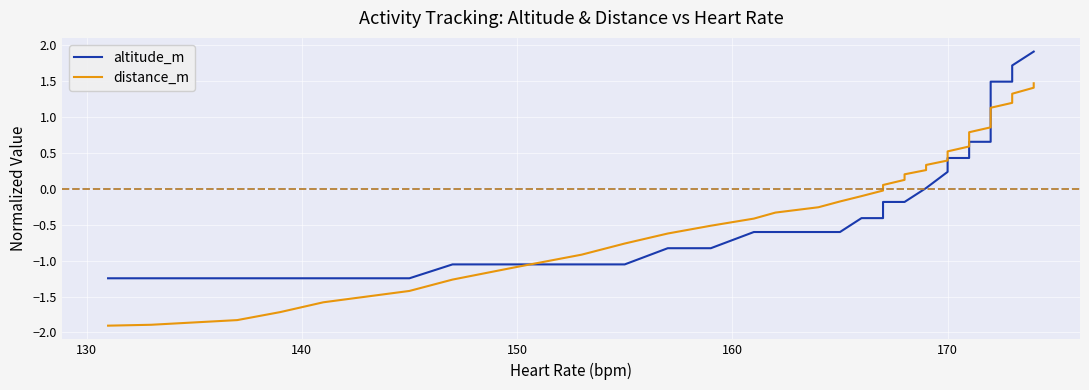

What are all the series names shown in the legend?

altitude_m, distance_m